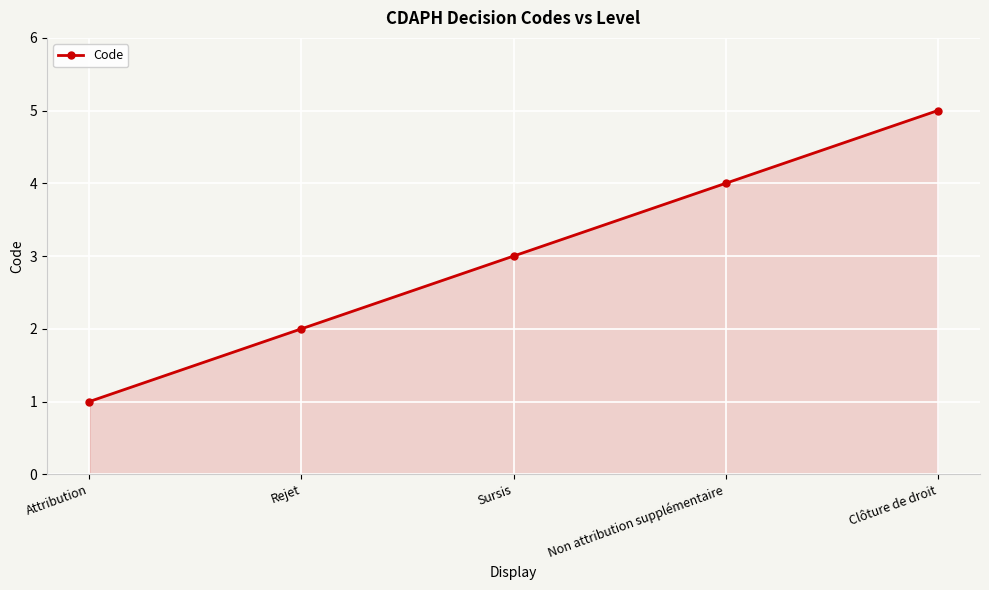

Reading left to right, list all the values displayed in this chart.

Attribution=1	Rejet=2	Sursis=3	Non attribution supplémentaire=4	Clôture de droit=5